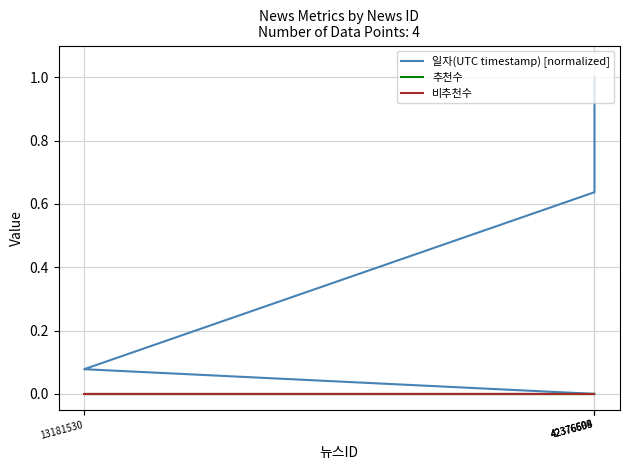

Does the chart have visible grid lines?

Yes